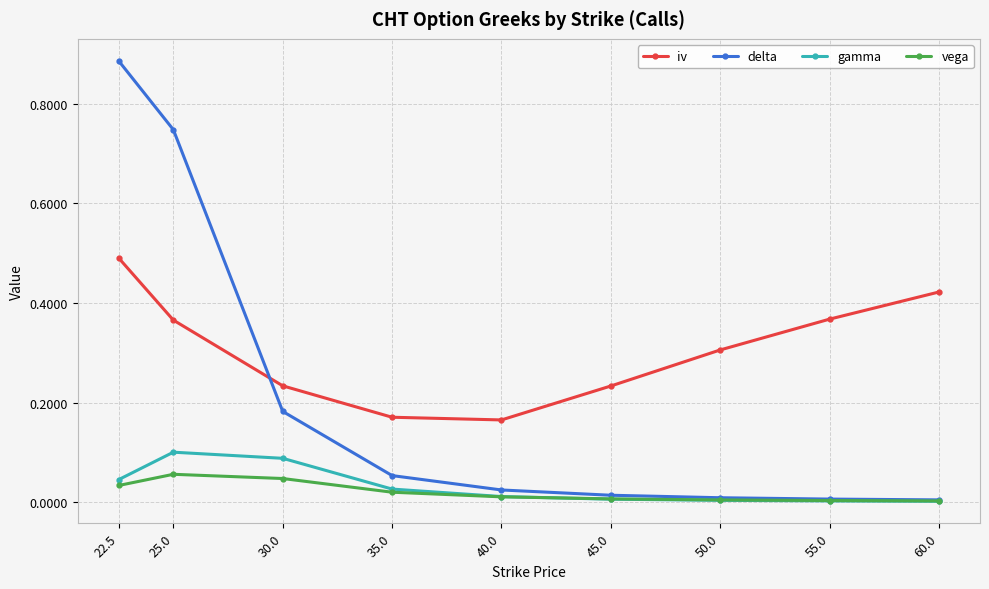

Rank the series by their maximum value, from lowest to highest.

vega, gamma, iv, delta